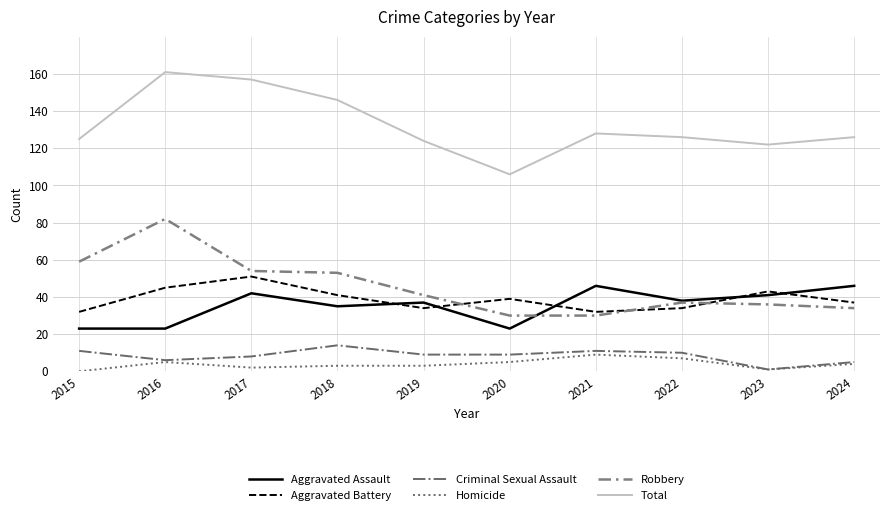

In Total, how many points are higher than both neighbors (excluding endpoints)?

2